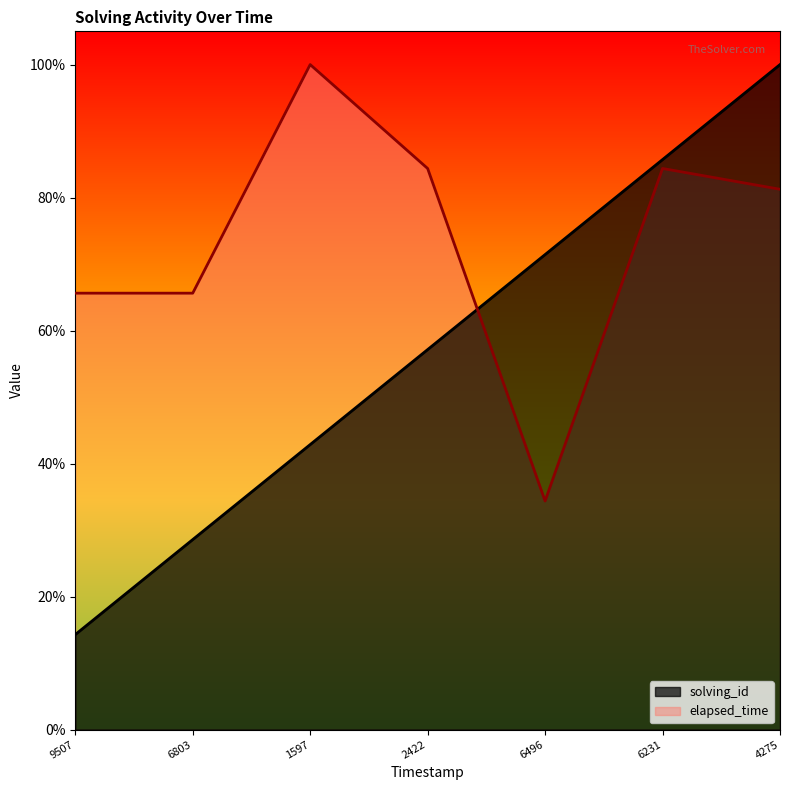

What is the maximum value shown in the chart?

1.0